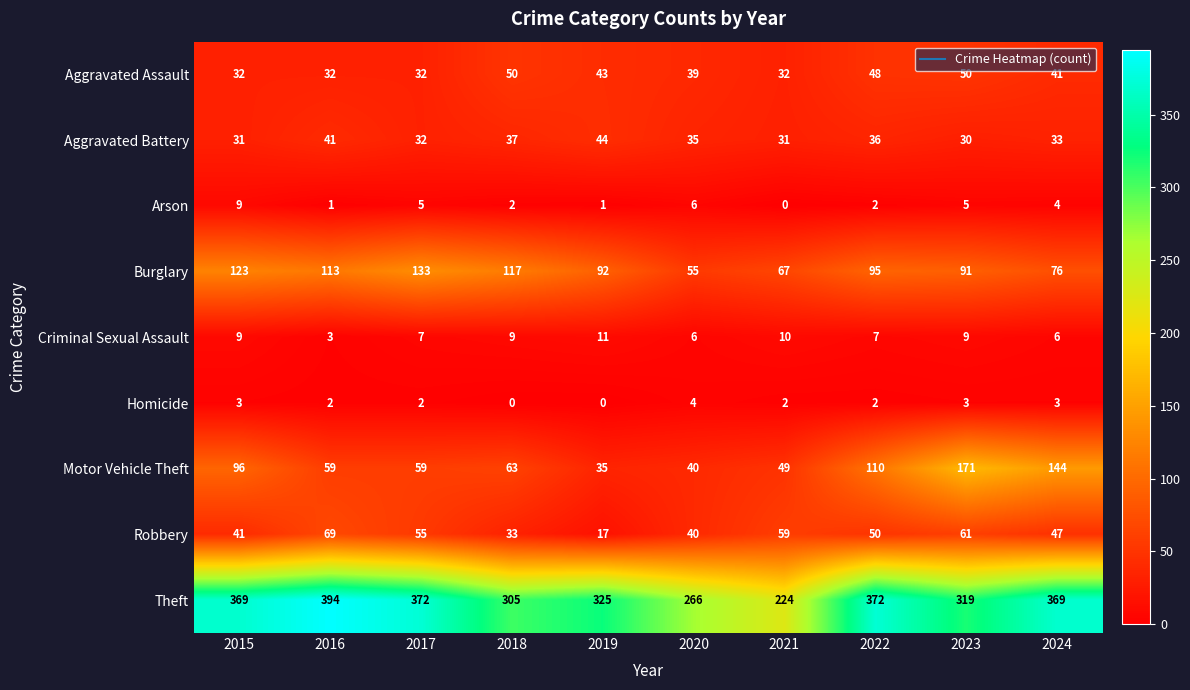

Rank the series at 2016 from highest to lowest value.

Theft, Burglary, Robbery, Motor Vehicle Theft, Aggravated Battery, Aggravated Assault, Criminal Sexual Assault, Homicide, Arson